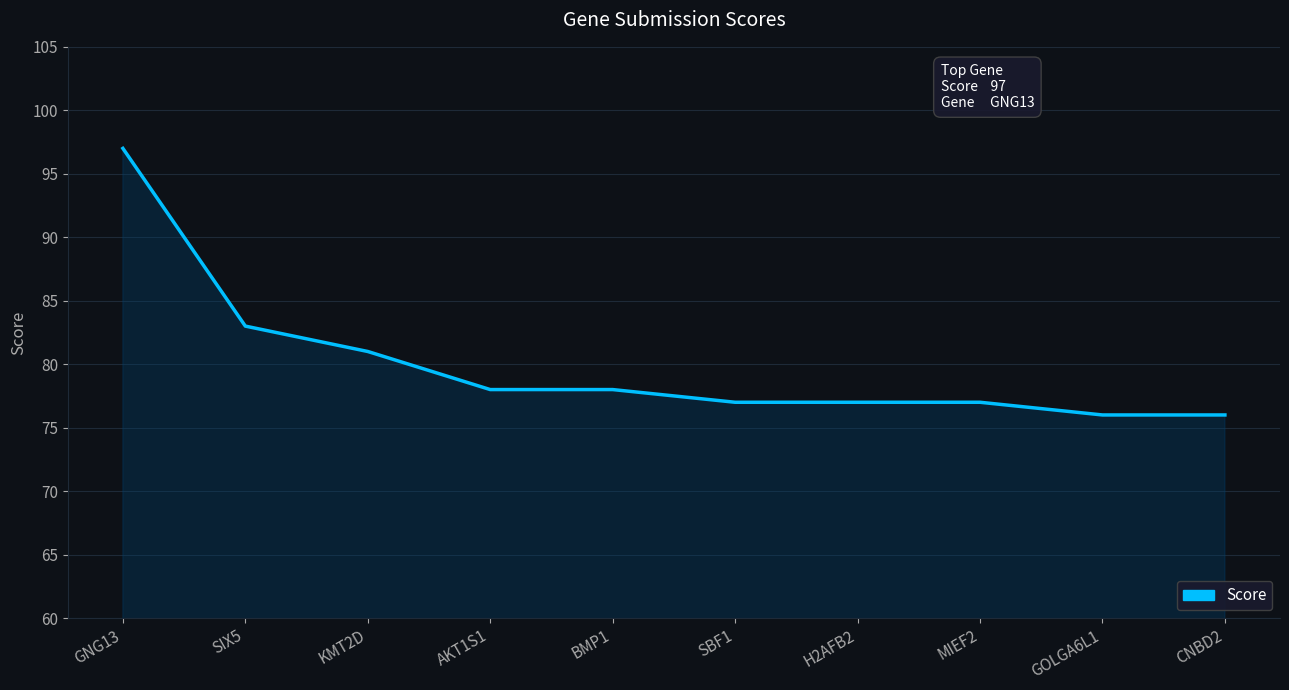

What position from the right is MIEF2?

3